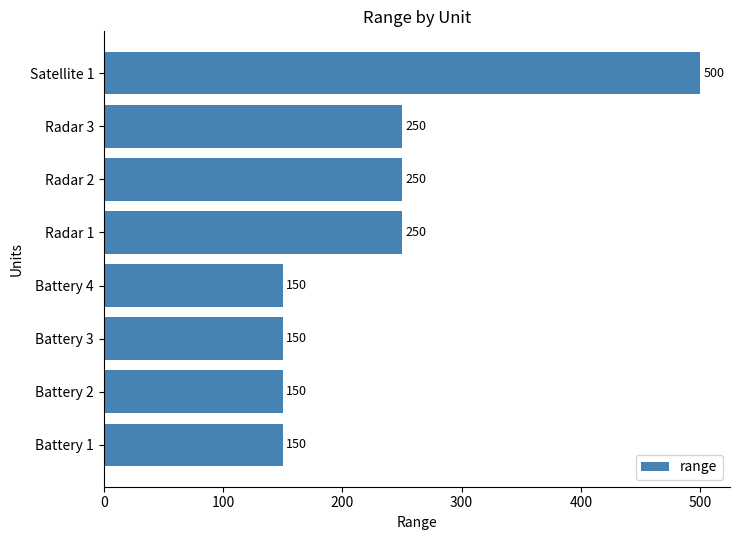

What is the difference between the maximum and second lowest values?

350